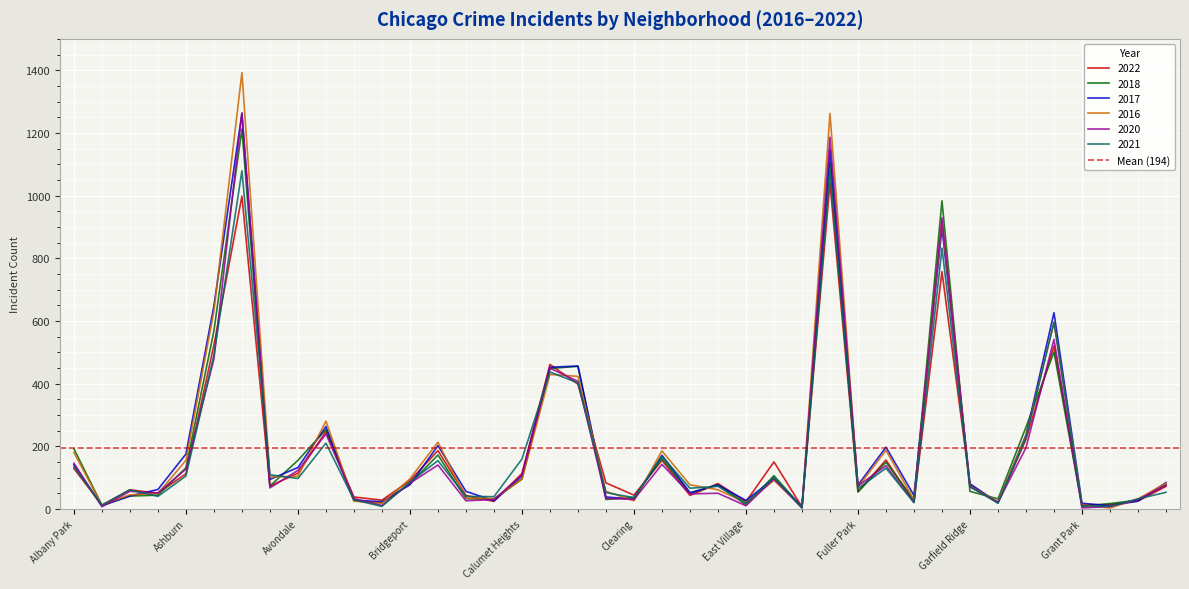

The 2020 series shows 31 at Gold Coast. True or false?

False